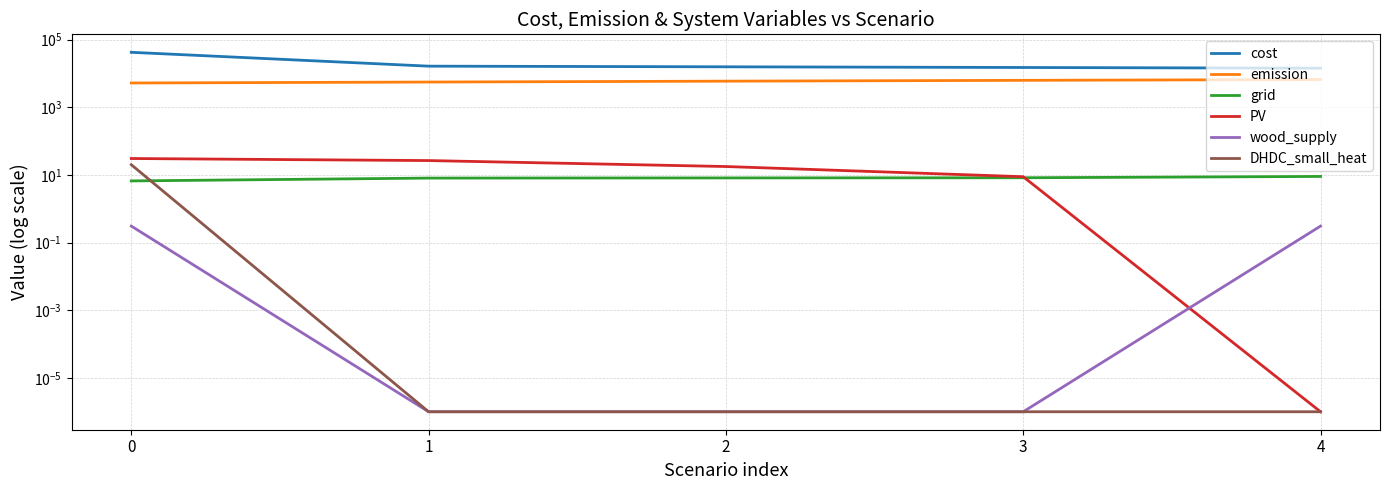

What value does the grid series have at 3?

8.2